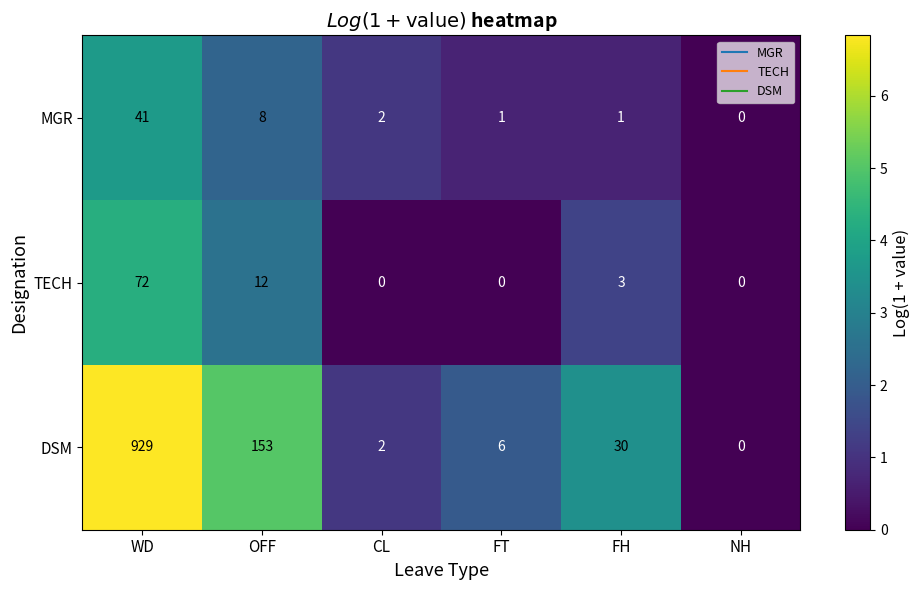

Reading left to right, extract all data points from this chart.

MGR: WD=41	OFF=8	CL=2	FT=1	FH=1	NH=0
TECH: WD=72	OFF=12	CL=0	FT=0	FH=3	NH=0
DSM: WD=929	OFF=153	CL=2	FT=6	FH=30	NH=0